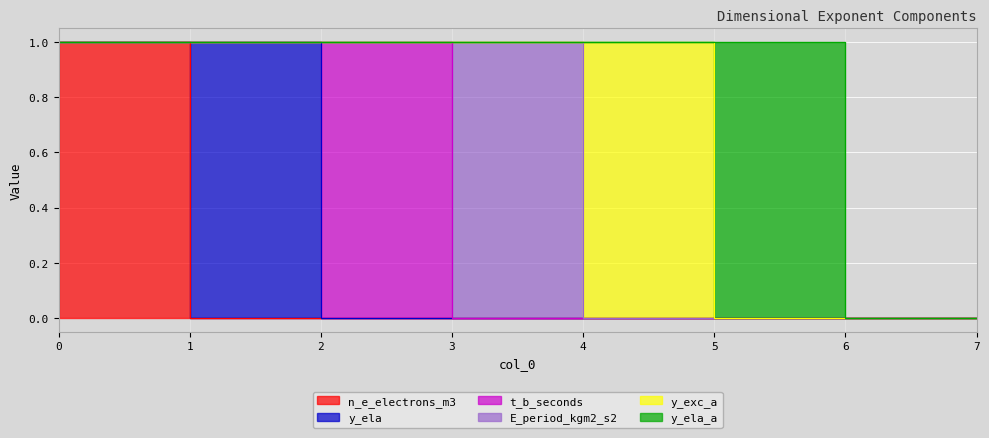

Which series has the largest total across all categories?

n_e_electrons_m3